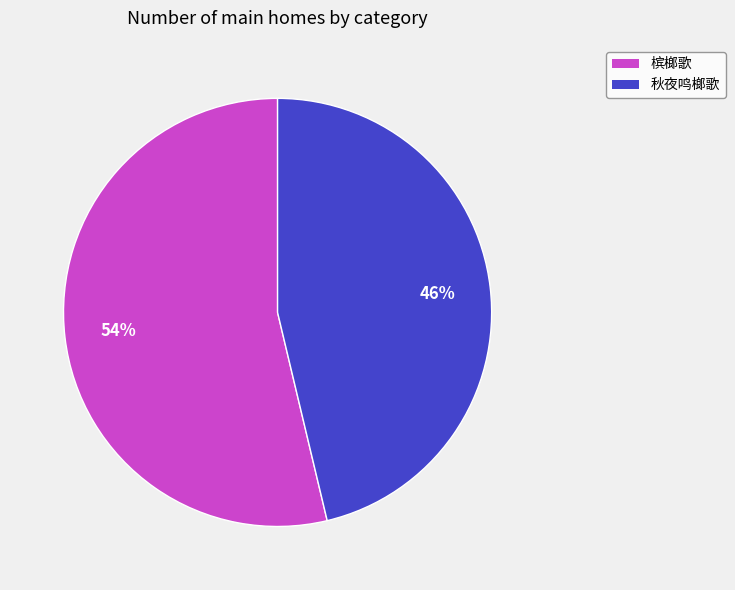

Count the number of slices in the pie.

2